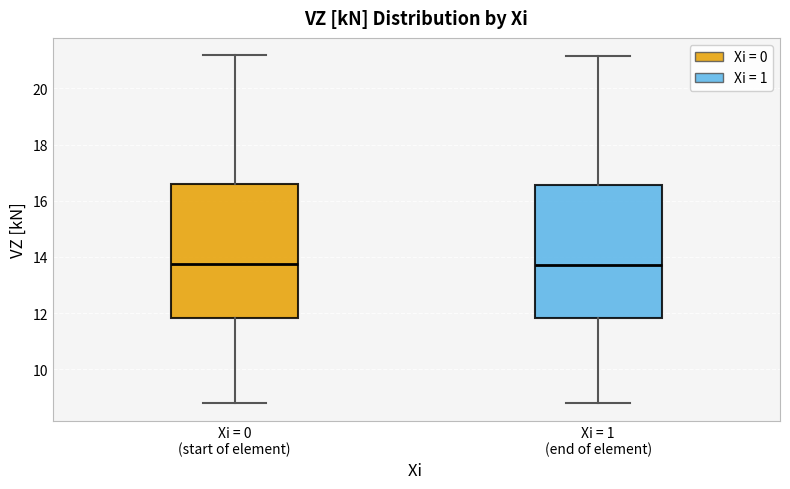

Where does the upper whisker of the box for Xi = 1 (end of element) end on the y-axis? The values are not printed on the chart, so give them approximately, as read against the axis.

21.2